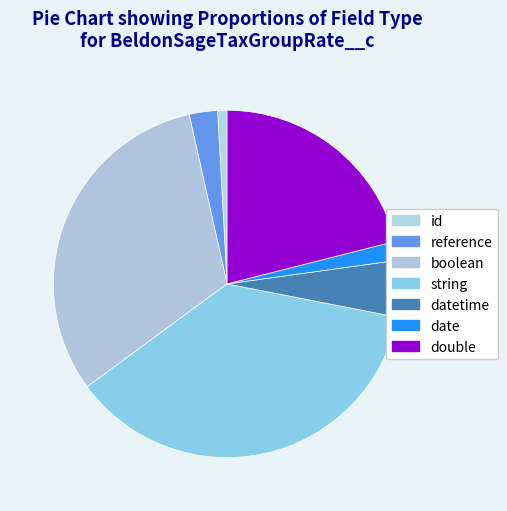

To the nearest percent, what percentage of the pie is boolean?

32%